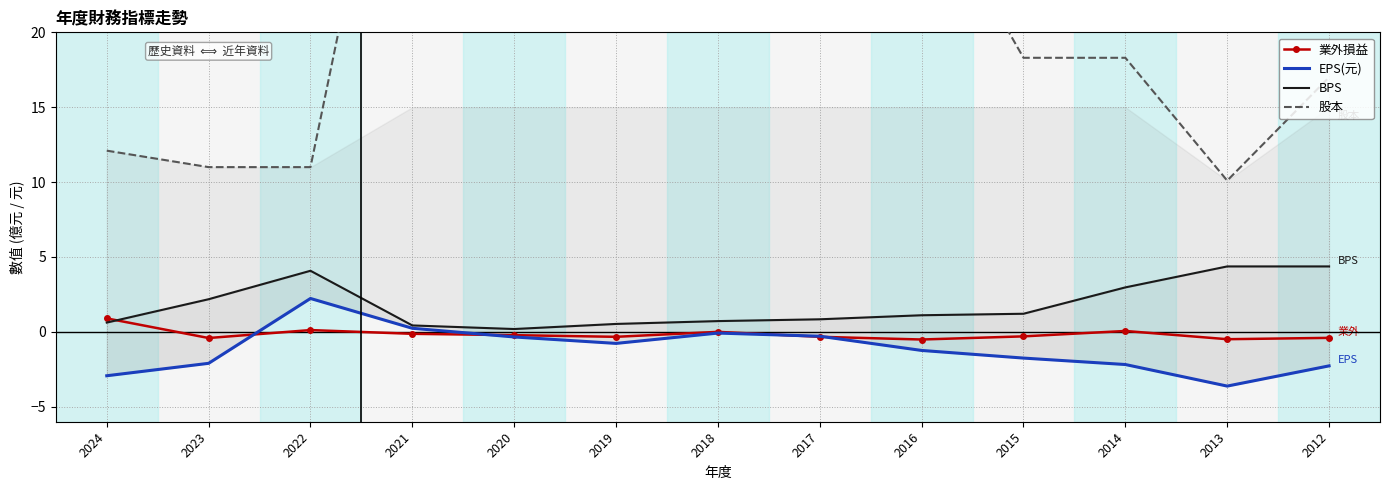

What is the difference between the second highest and minimum values in the 股本 series?

33.7